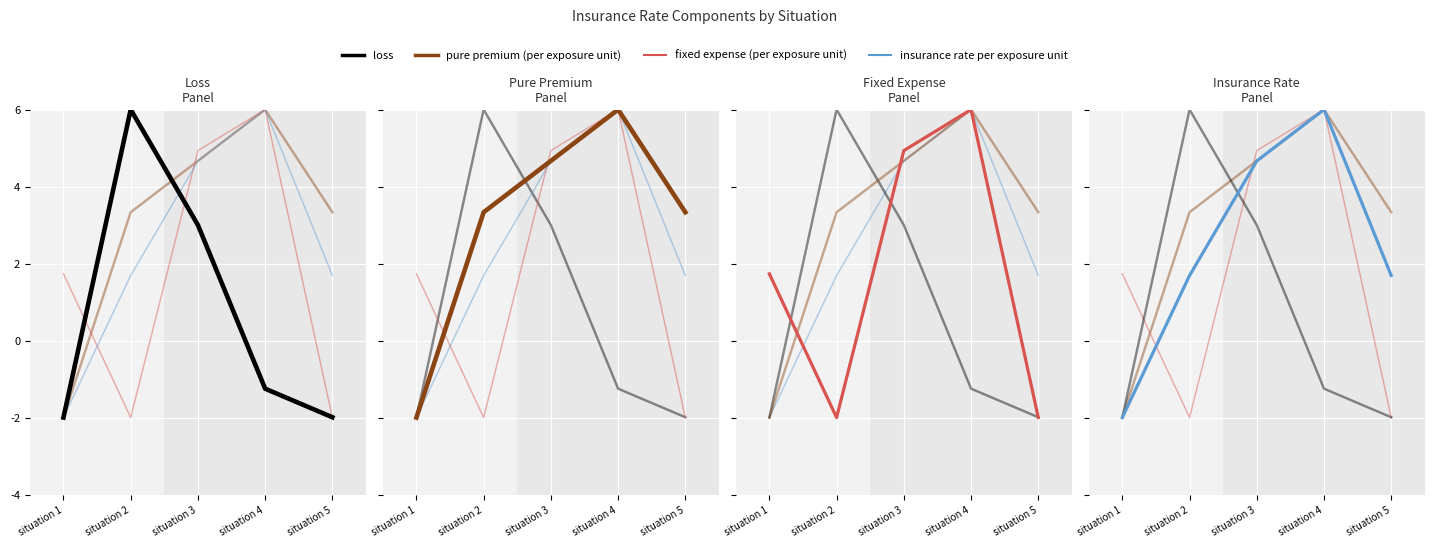

What value does the fixed expense (per exposure unit) series have at situation 3?

4.9